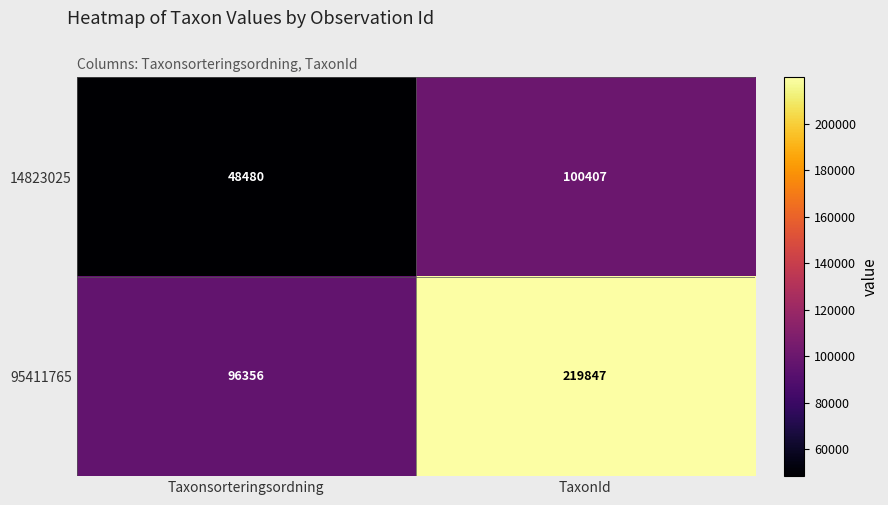

What is the difference between the 95411765 values at Taxonsorteringsordning and TaxonId?

123491